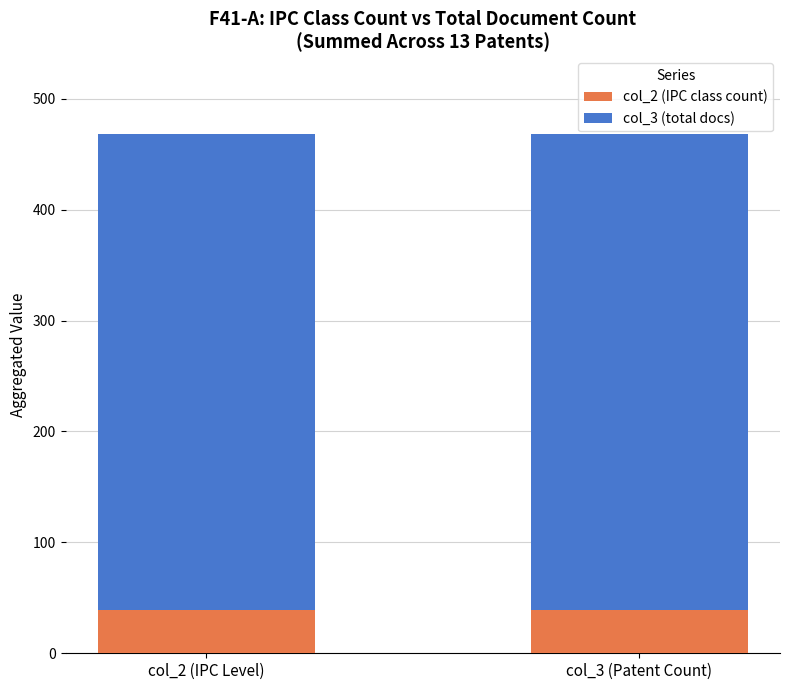

Reading left to right, transcribe the values for col_2 (IPC class count).

39	39